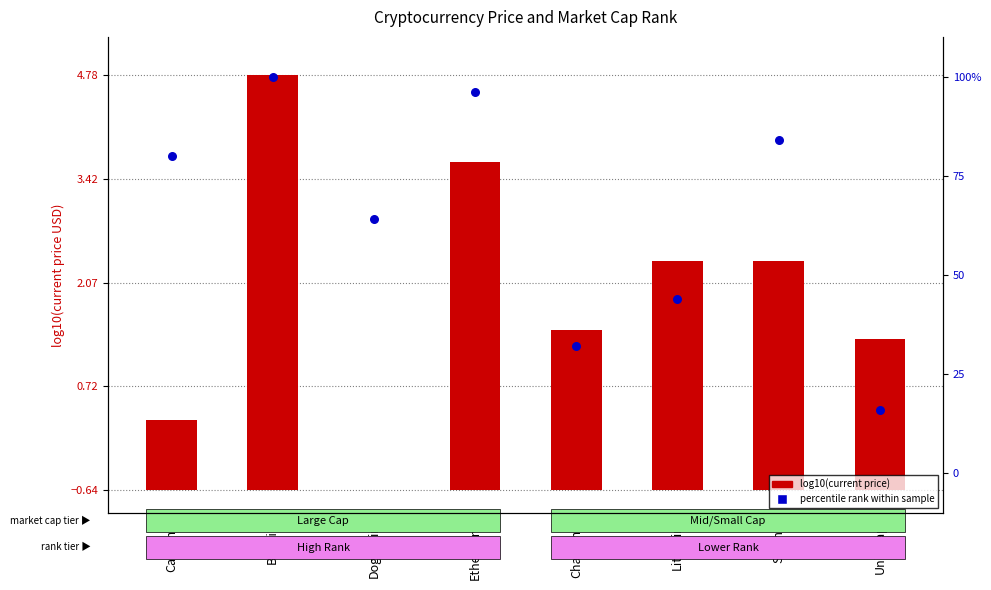

At which category is the sum across all series the highest?

Bitcoin